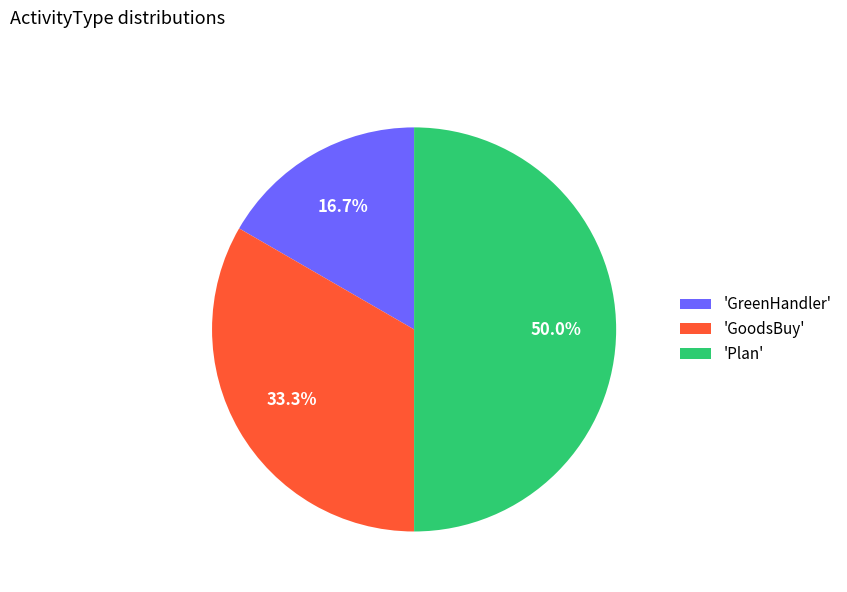

To the nearest percent, what is the difference between the largest and smallest slice percentages?

33%